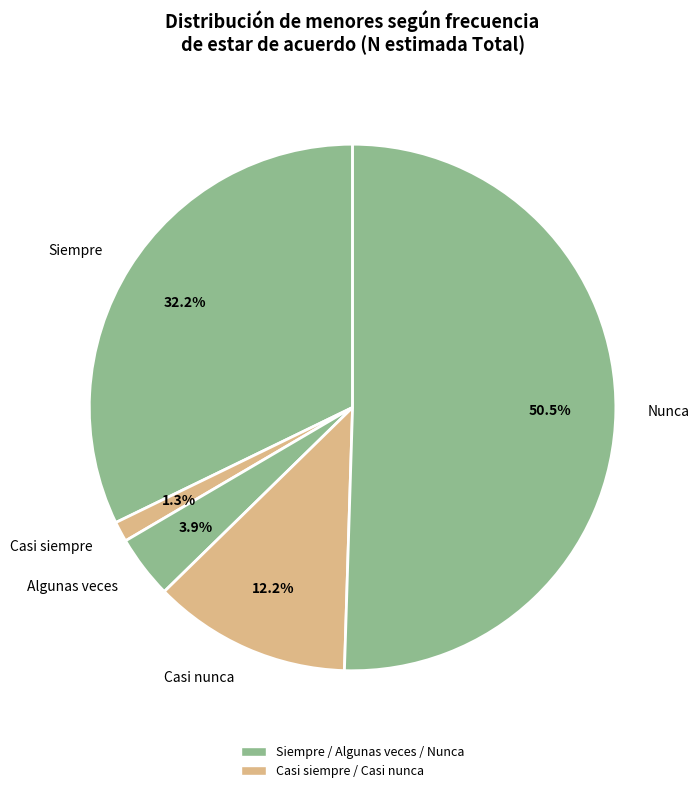

What percentage is NOT represented by Casi nunca?

87.8%